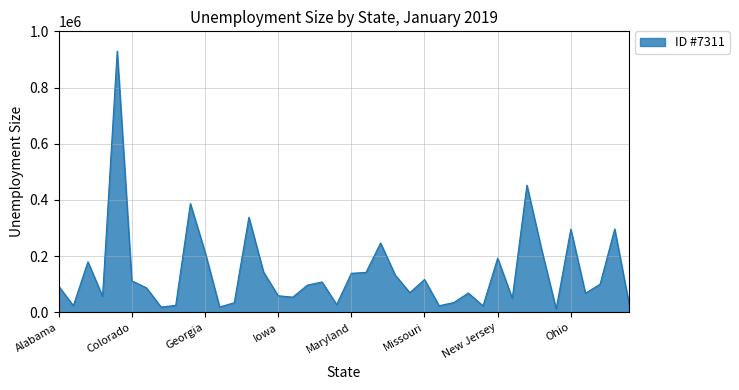

What is the difference between the maximum and minimum values?

917505